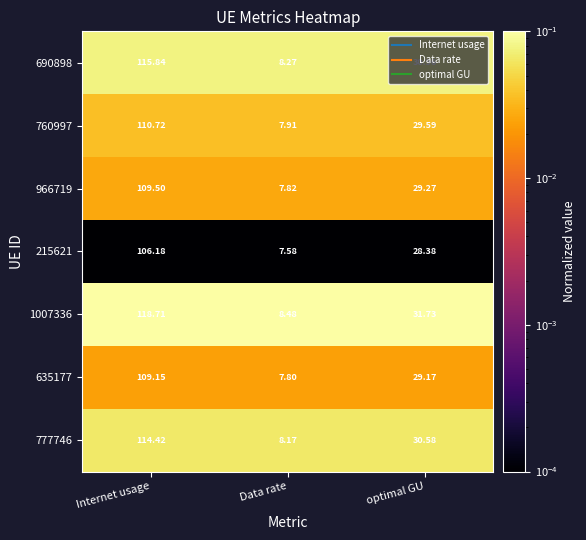

List the series in order of their peak value, lowest first.

215621, 635177, 966719, 760997, 777746, 690898, 1007336